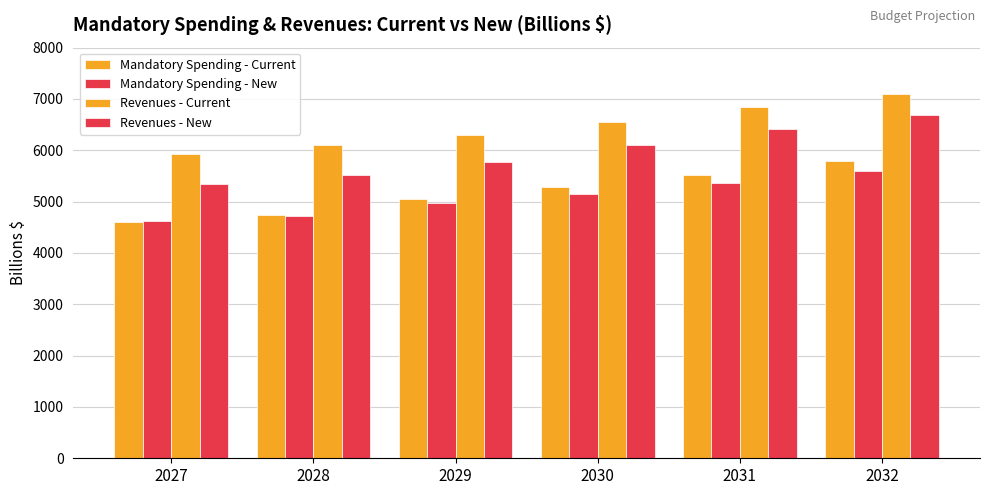

How many bars are there in each group?

4